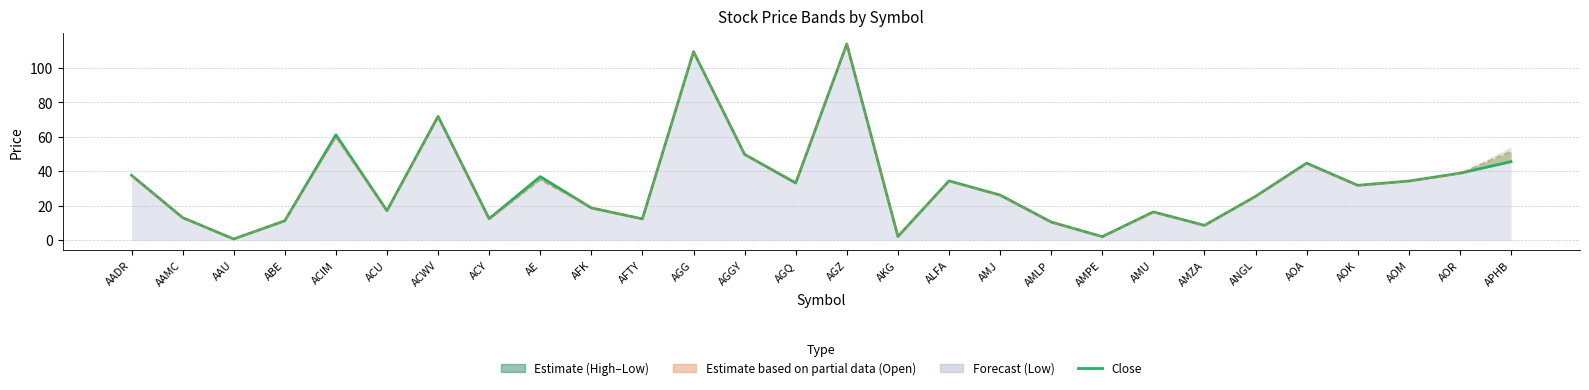

What is the difference between the maximum and minimum values in the Close series?

113.1